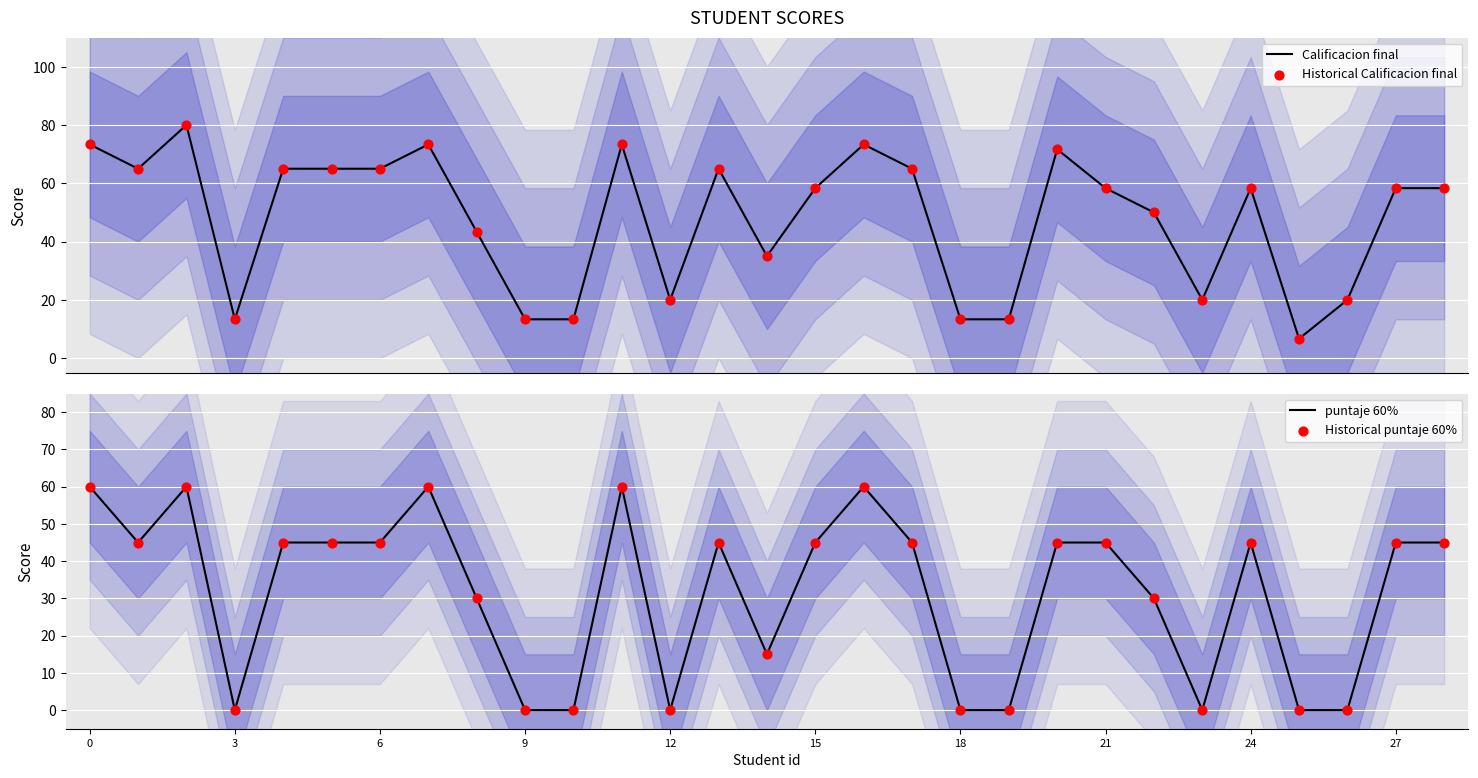

What are all the series names shown in the legend?

Calificacion final, Historical Calificacion final, puntaje 60%, Historical puntaje 60%